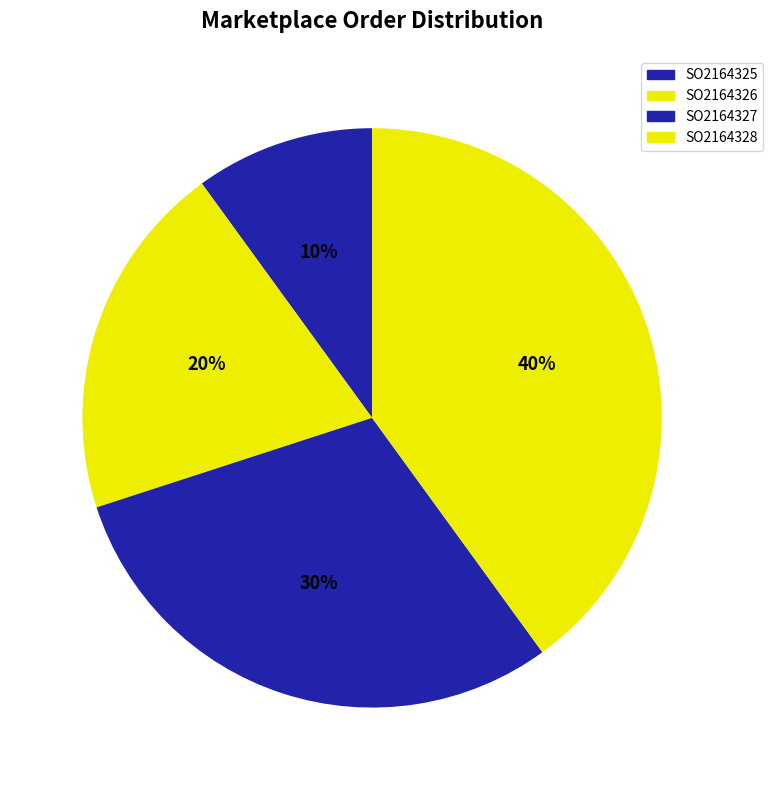

How many slices are in this pie chart?

4